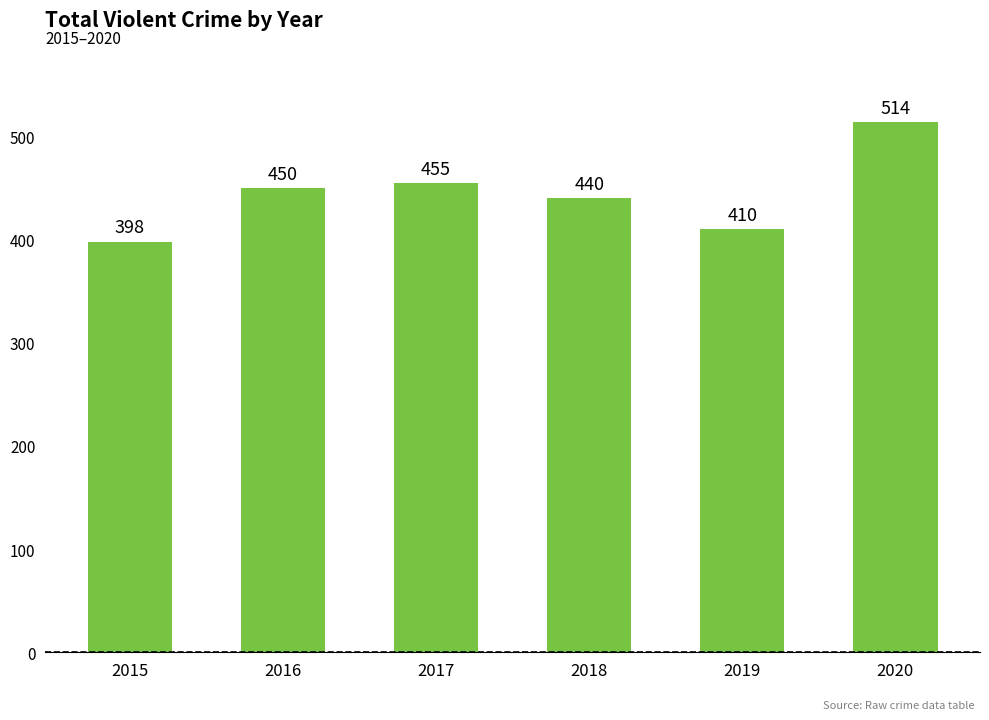

Reading right to left, what are all the values shown in this chart?

2020=514	2019=410	2018=440	2017=455	2016=450	2015=398